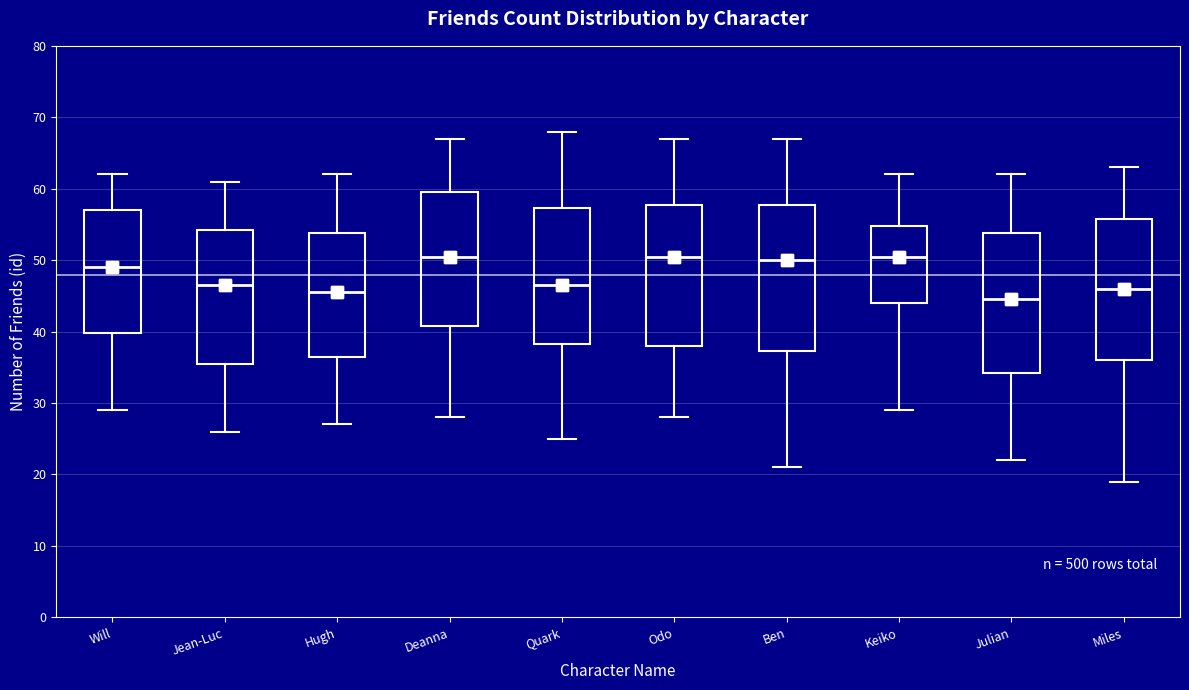

Where does the median line of the box for Quark sit on the y-axis? The values are not printed on the chart, so give them approximately, as read against the axis.

47